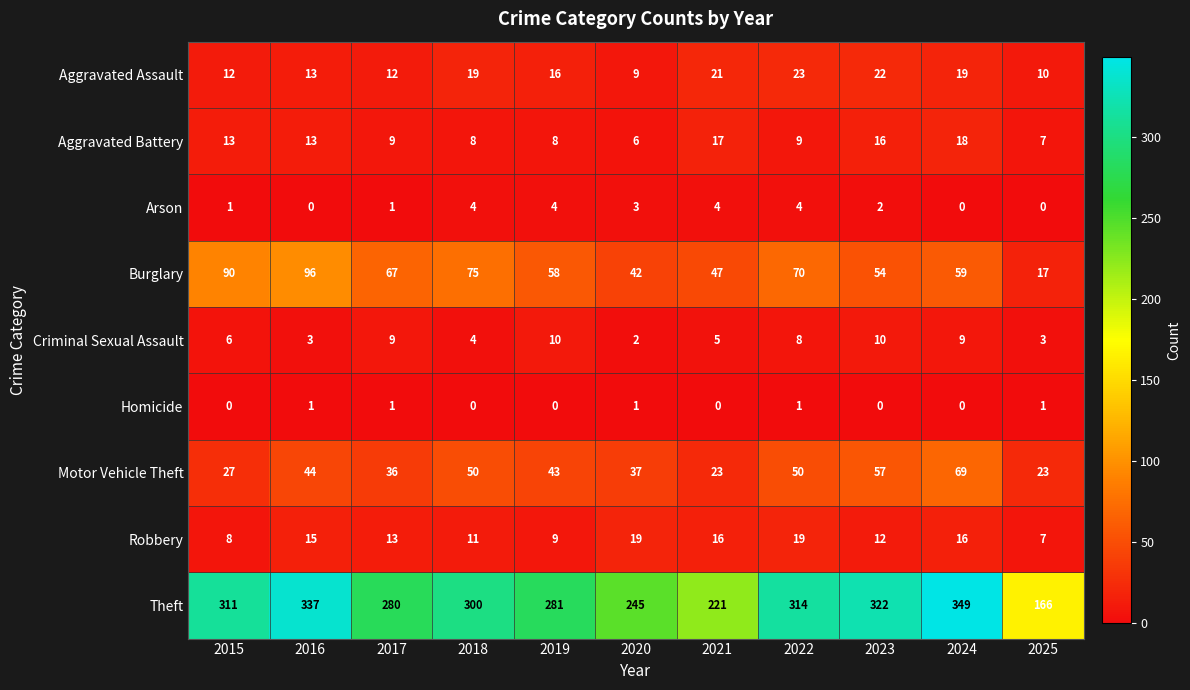

What is the difference between the second highest and minimum values in the Motor Vehicle Theft series?

34